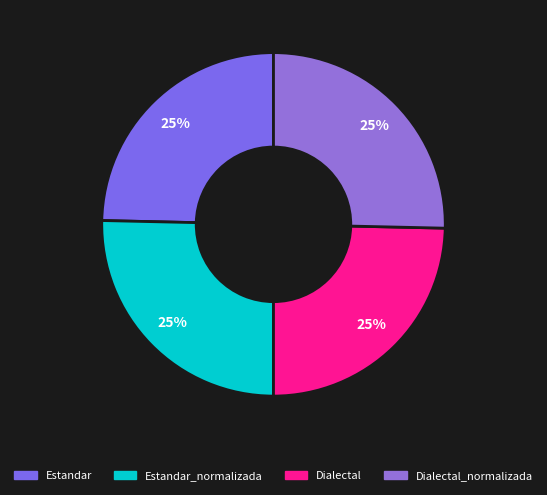

Is there any slice that represents more than half of the pie?

No